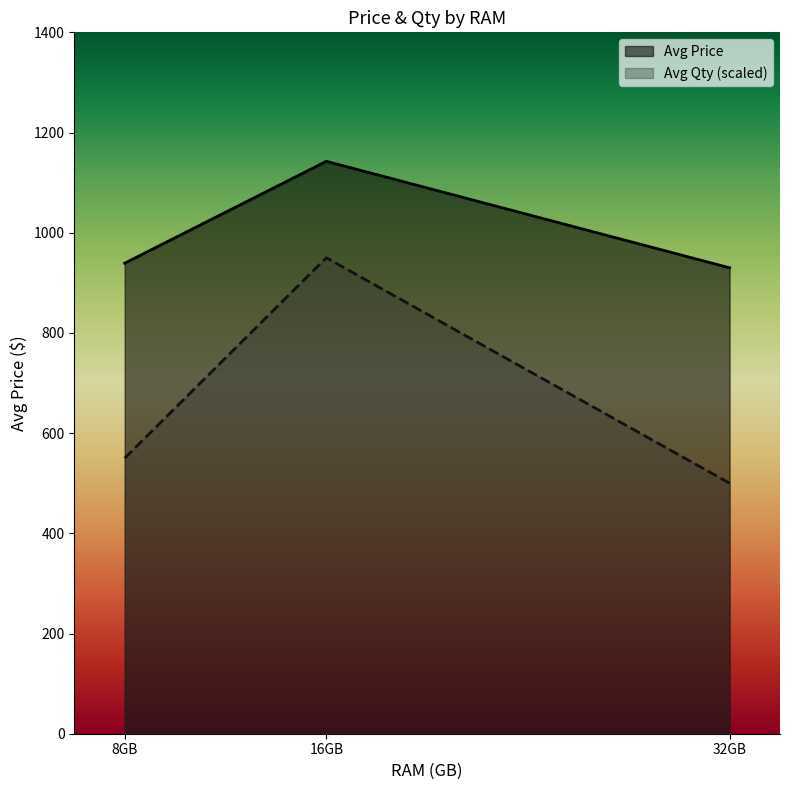

Which series has the largest range (max minus min)?

Avg Qty (scaled)